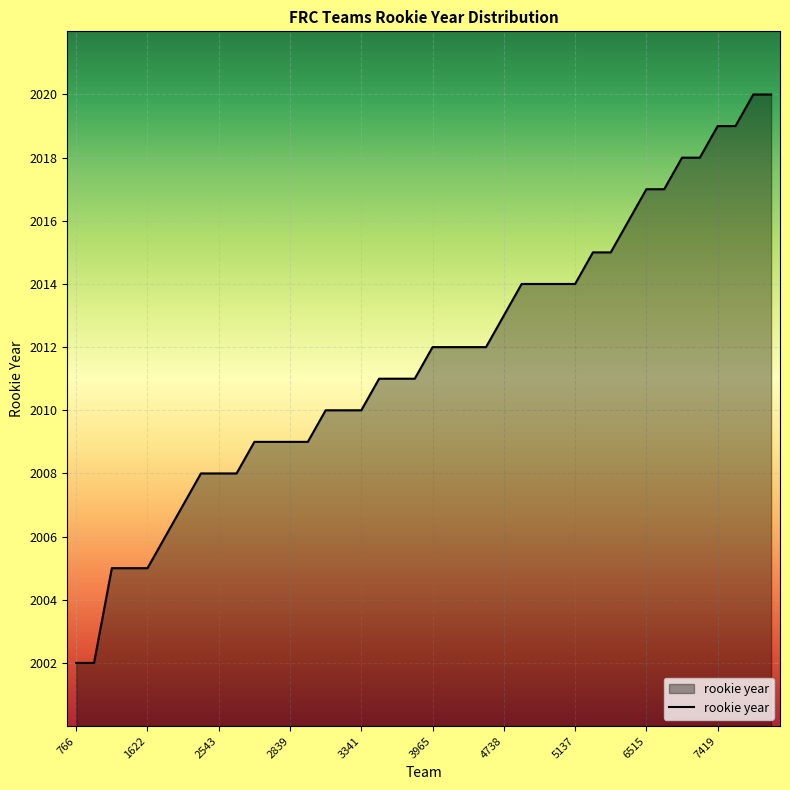

Reading right to left, list all the values displayed in this chart.

2020	2020	2019	2019	2018	2018	2017	2017	2016	2015	2015	2014	2014	2014	2014	2013	2012	2012	2012	2012	2011	2011	2011	2010	2010	2010	2009	2009	2009	2009	2008	2008	2008	2007	2006	2005	2005	2005	2002	2002